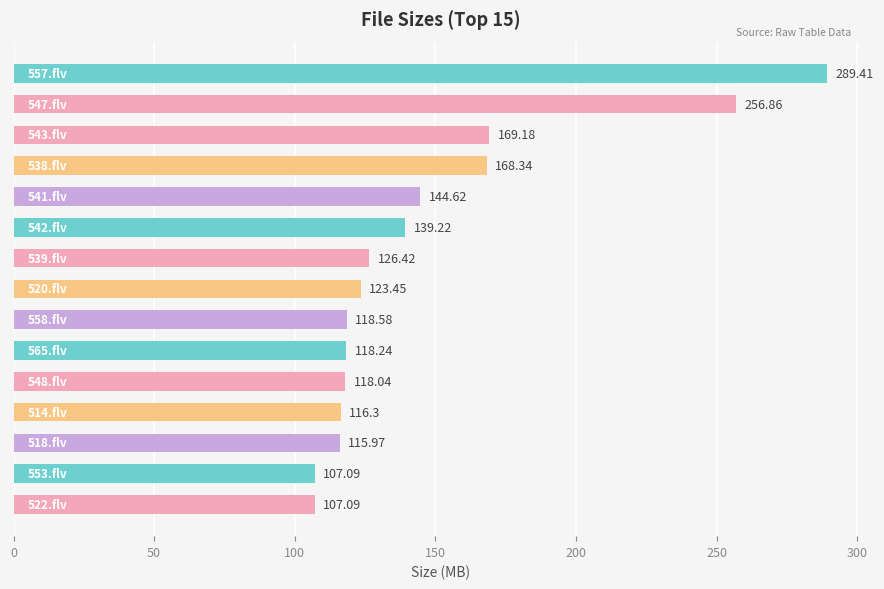

What is the sum of all values?

2218.8